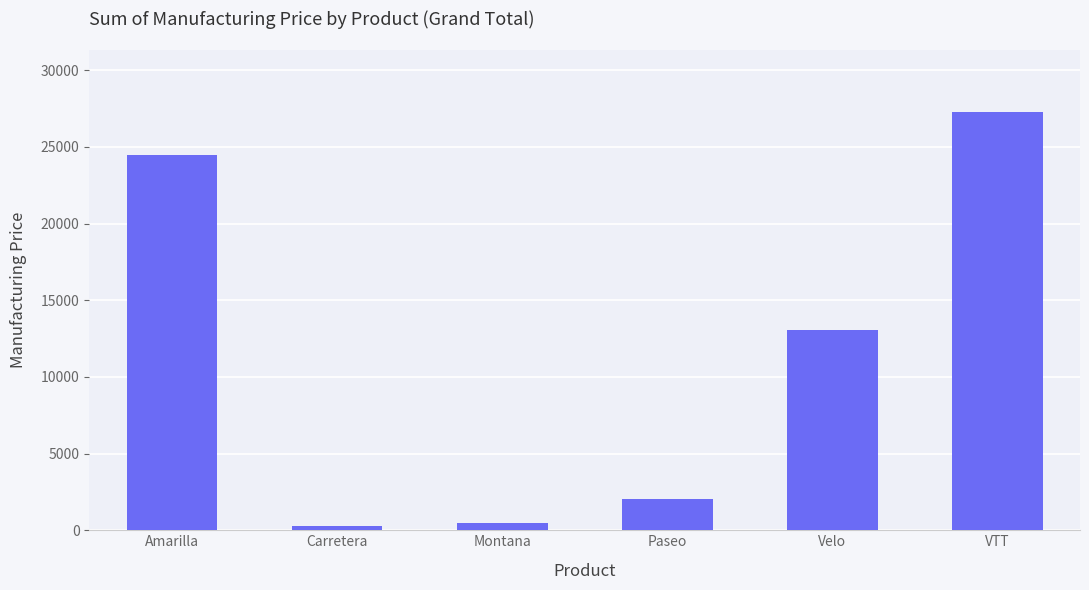

What position from the right is Carretera?

5